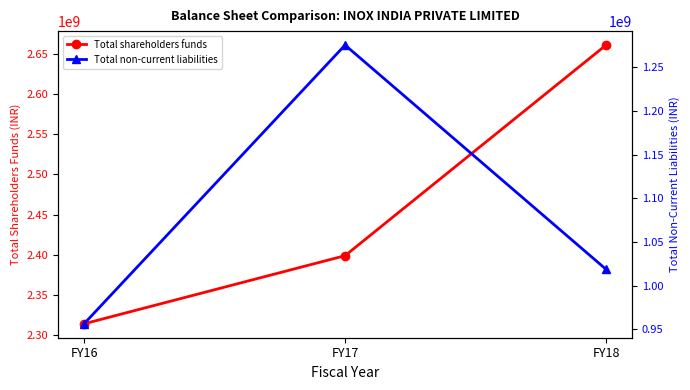

Which series has the widest spread of values?

Total shareholders funds